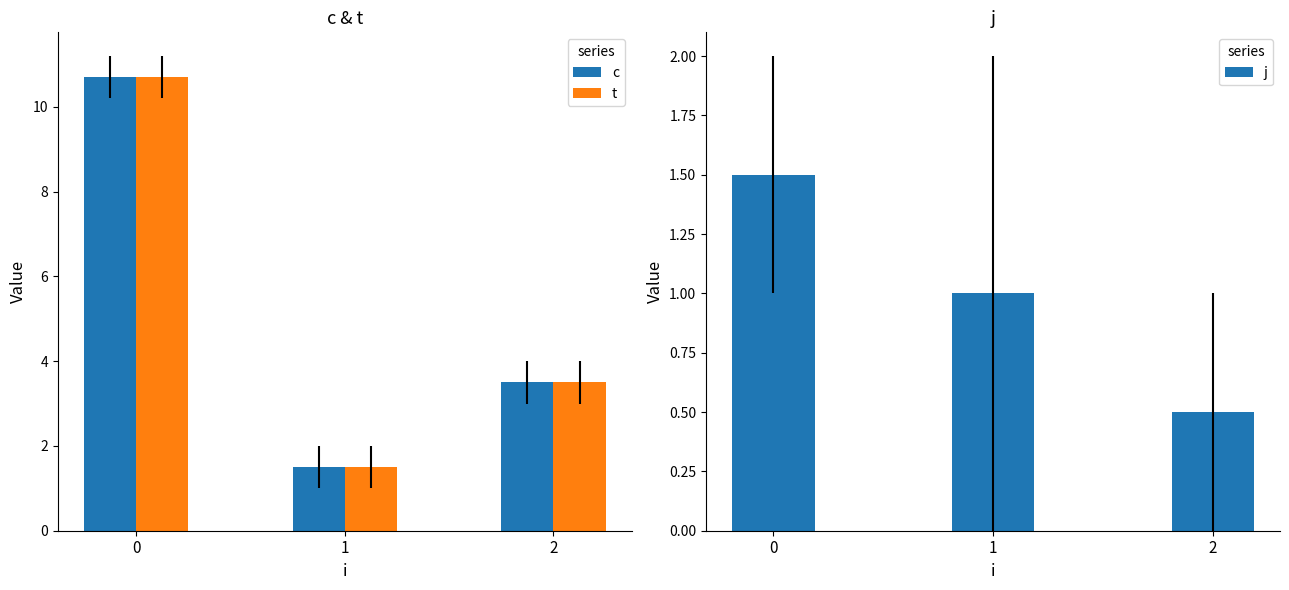

What is the value of the t bar at the 2nd from the left?

1.5